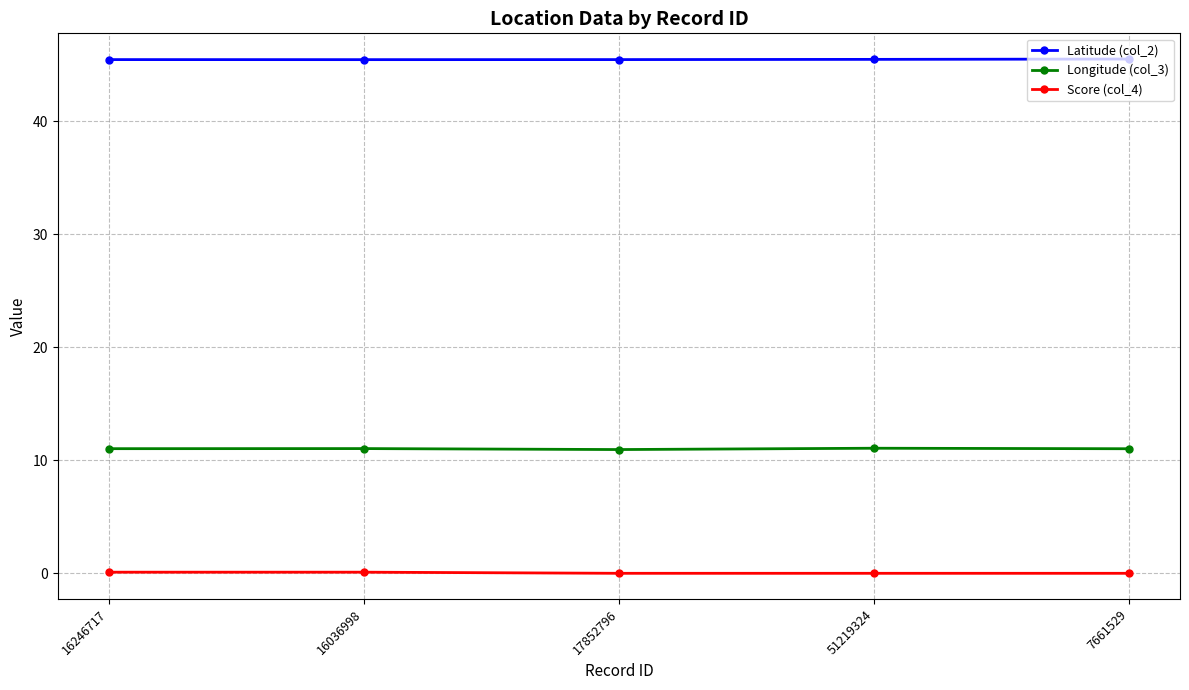

At 17852796, list the series in order from smallest to largest.

Score (col_4), Longitude (col_3), Latitude (col_2)